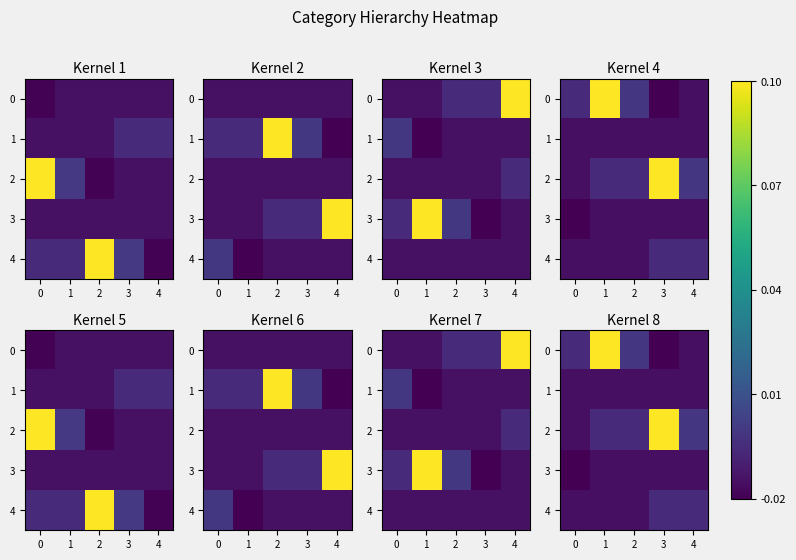

At 4, list the series in order from smallest to largest.

0, 1, 3, 4, 2